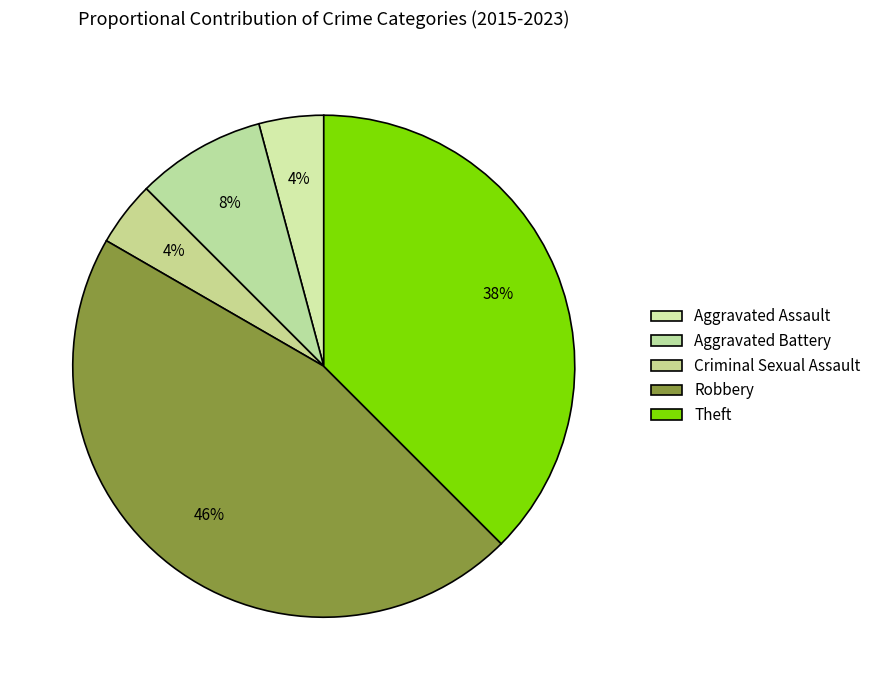

To the nearest percent, what is the average slice percentage?

20%